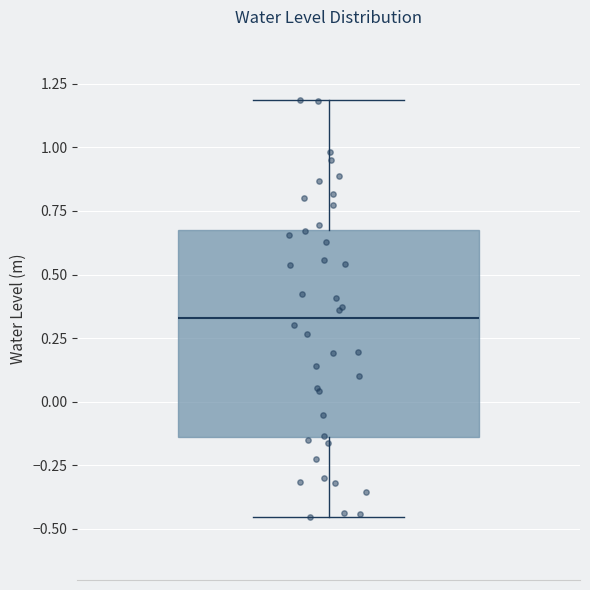

Transcribe this box plot: give where the median line is, the range the box spans, and where the two whiskers end, as read against the y-axis. The values are not printed on the chart, so give them approximately, as read against the axis.

median 0.35, box -0.15 to 0.70, whiskers -0.45 to 1.20